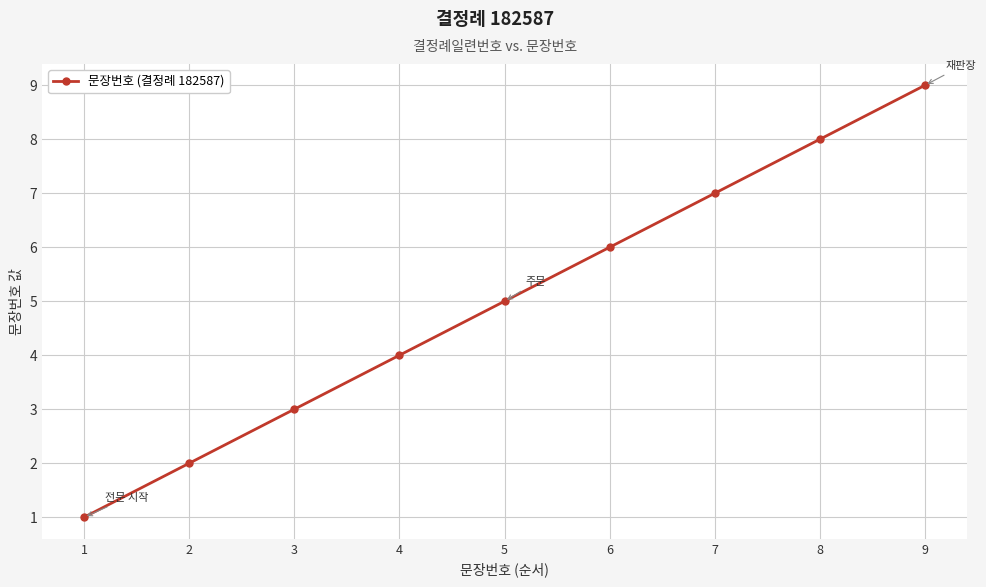

Between 6 and 2, which is larger?

6